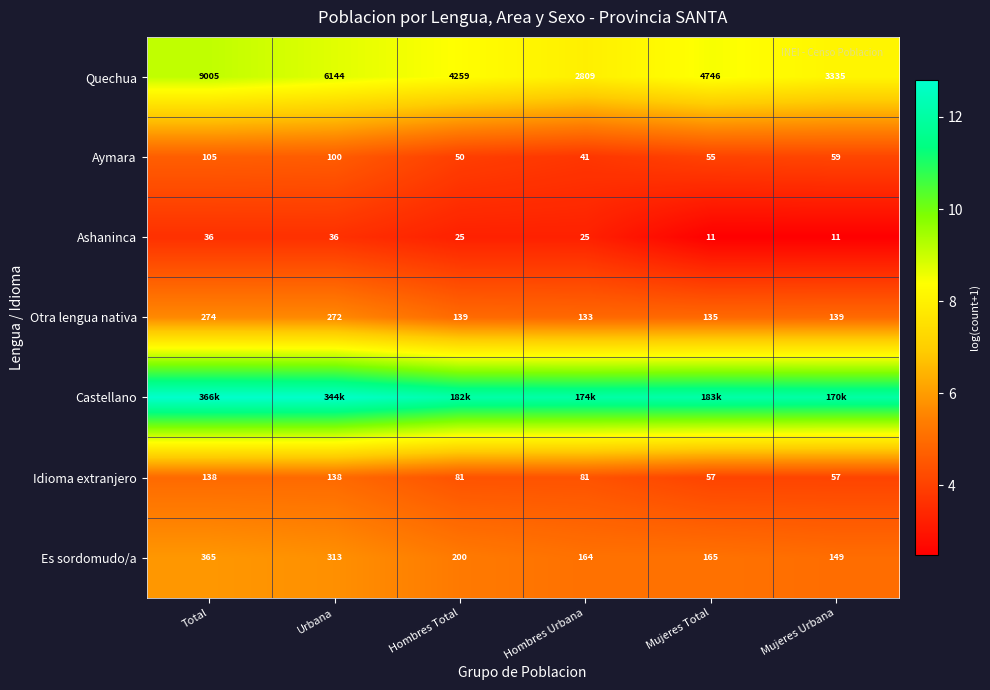

Rank the categories by Quechua value from highest to lowest.

Total, Urbana, Mujeres Total, Hombres Total, Mujeres Urbana, Hombres Urbana